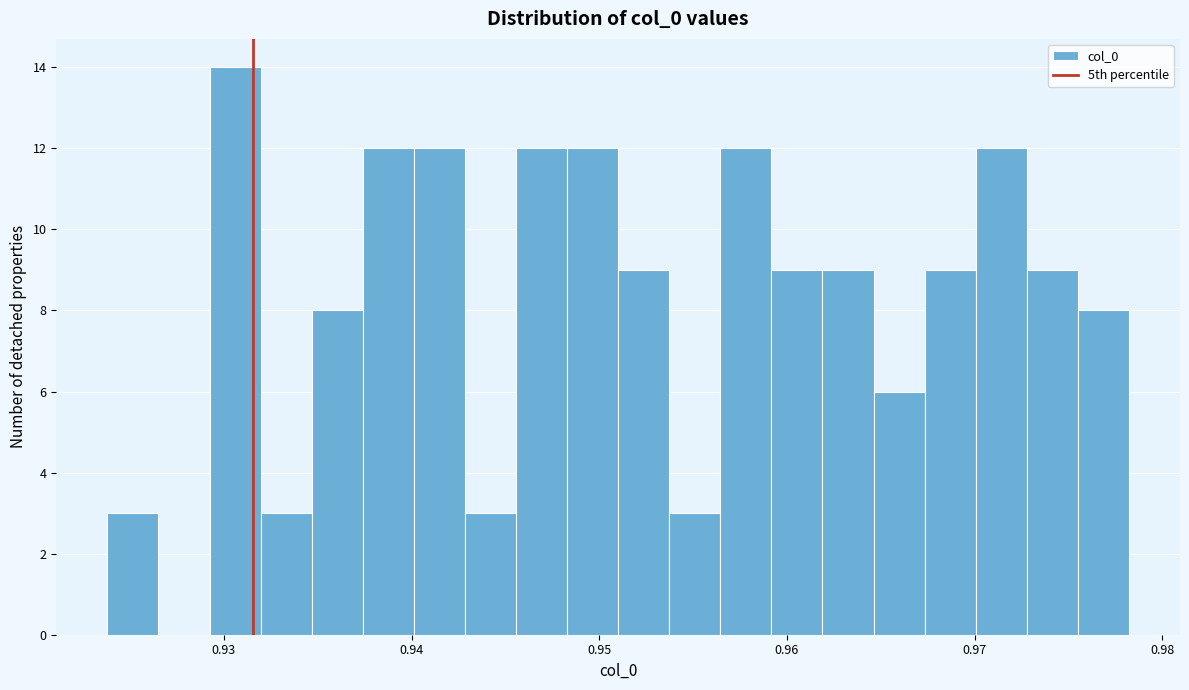

Read against the x-axis, roughly where is the centre of the tallest bar?

0.931